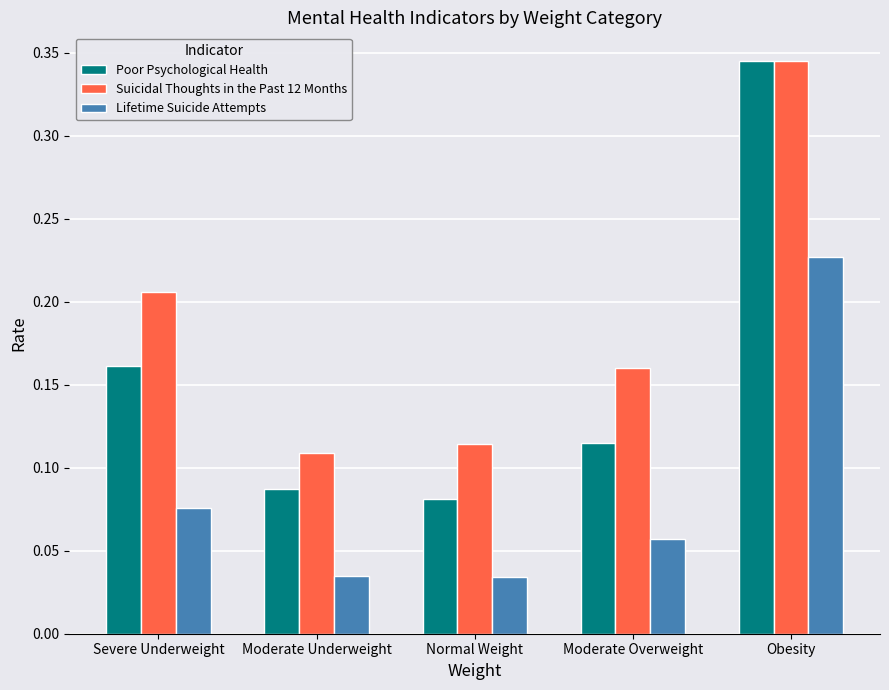

Which label corresponds to the largest value in the chart?

Obesity